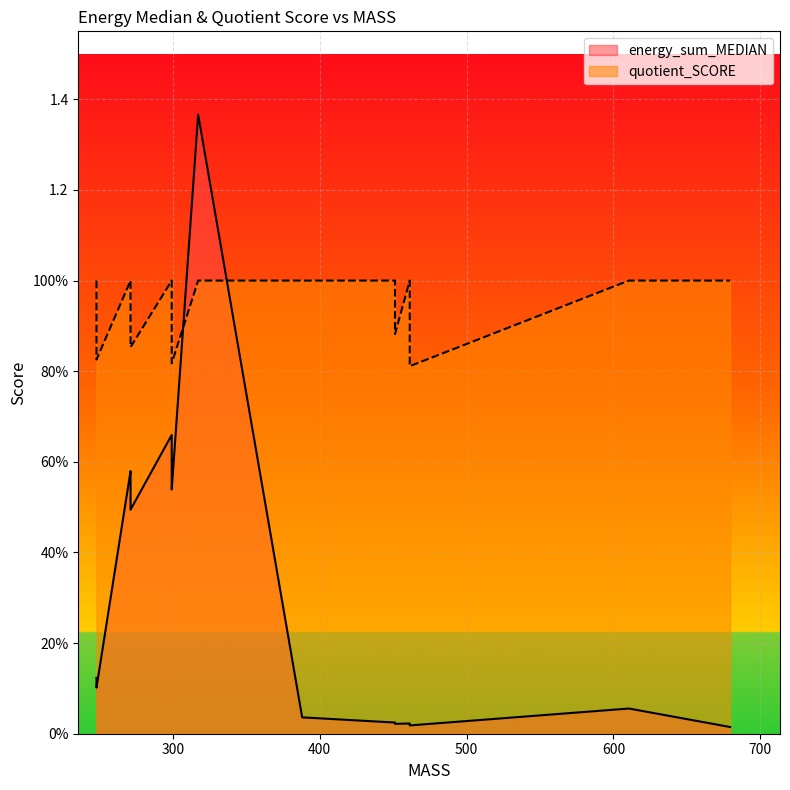

What is the greatest value displayed?

1.4